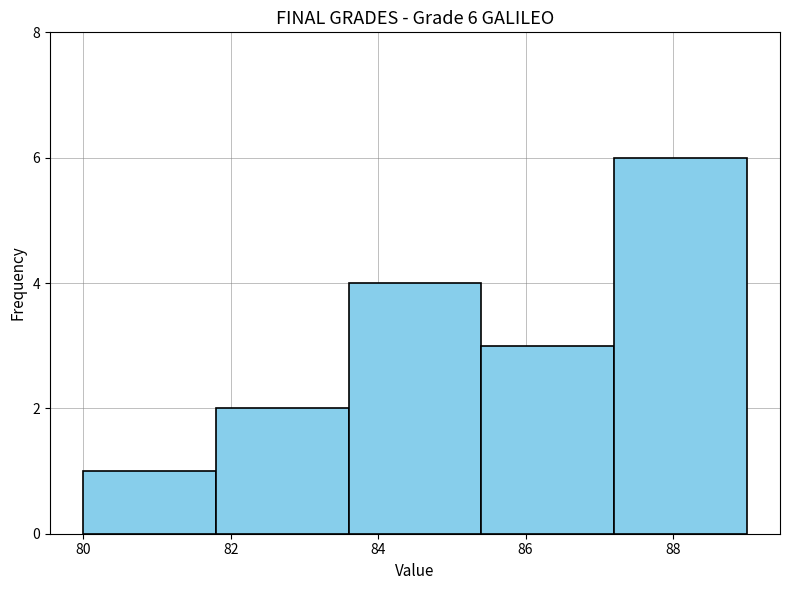

Over which range of the x-axis is the bar tallest?

87.2 to 89.0